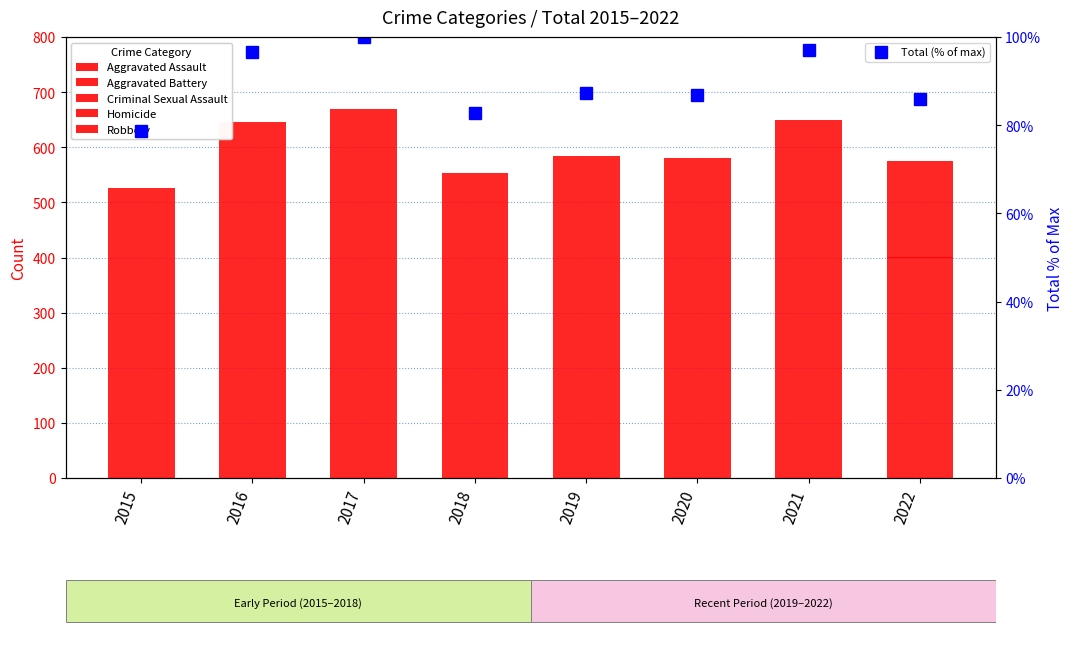

Is the value of Aggravated Assault at 2020 greater than the value of Total (% of max) at 2020?

Yes